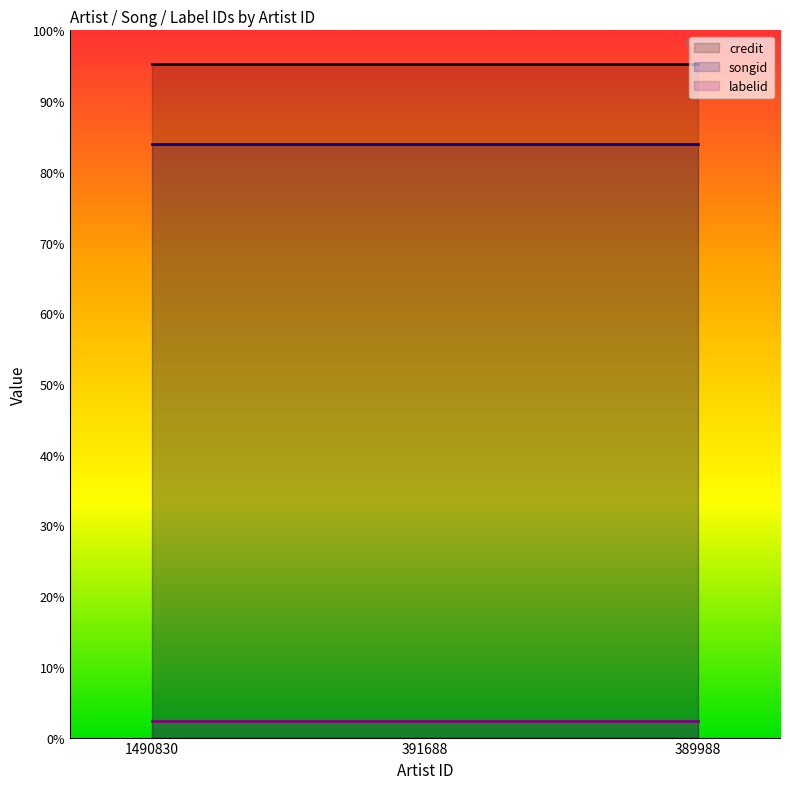

Is the value of credit at 1490830 greater than the value of songid at 389988?

Yes